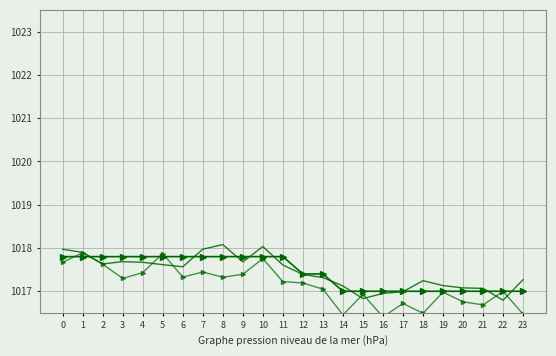

At which category does the chart reach its peak across all series?

8